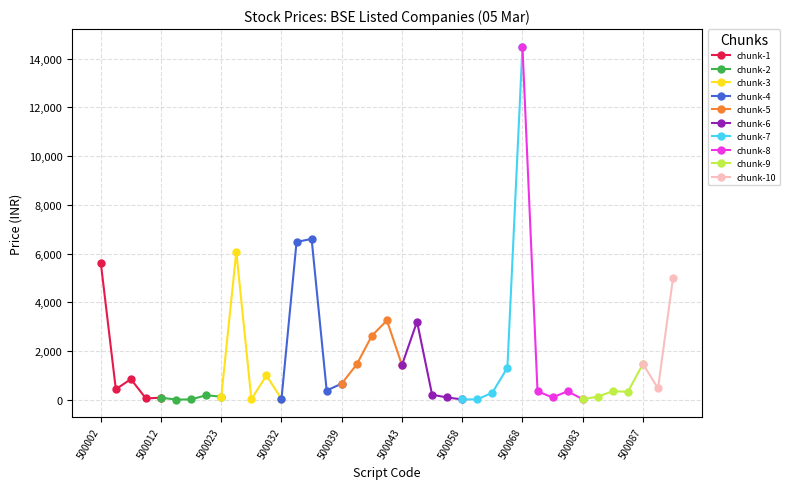

Reading left to right, extract all data points from this chart.

500002=5631.9	500003=432.4	500008=848.0	500009=55.3	500012=89.4	500014=8.2	500016=16.9	500020=187.2	500023=129.2	500027=6077.1	500028=20.0	500031=1000.1	500032=35.1	500033=6477.3	500034=6600.4	500038=380.4	500039=665.9	500040=1455.0	500041=2628.3	500042=3256.2	500043=1425.0	500048=3209.7	500049=209.6	500052=95.6	500058=16.4	500059=16.4	500060=291.0	500067=1317.0	500068=14486.0	500069=348.9	500074=98.0	500078=350.2	500083=22.3	500084=129.7	500085=354.8	500086=328.8	500087=1471.2	500089=469.9	500092=5009.2